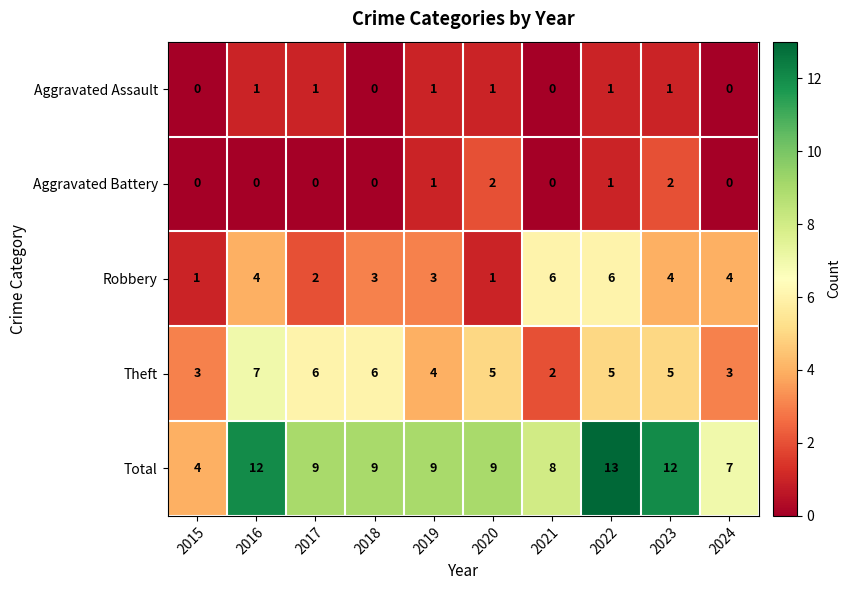

List the series in order of their peak value, lowest first.

Aggravated Assault, Aggravated Battery, Robbery, Theft, Total